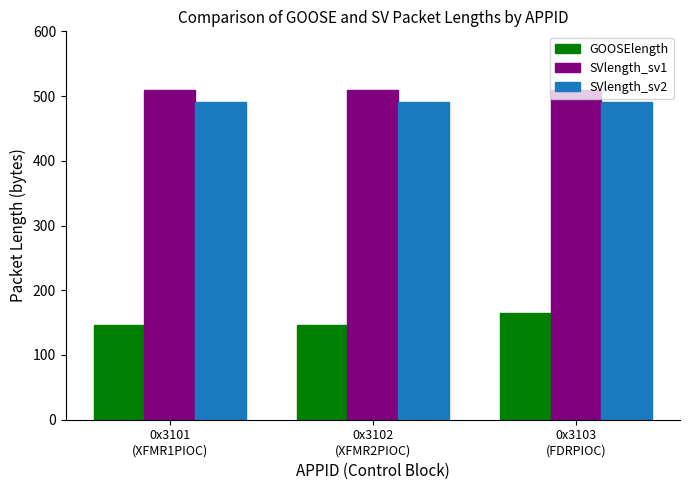

Count the number of categories in the chart.

3